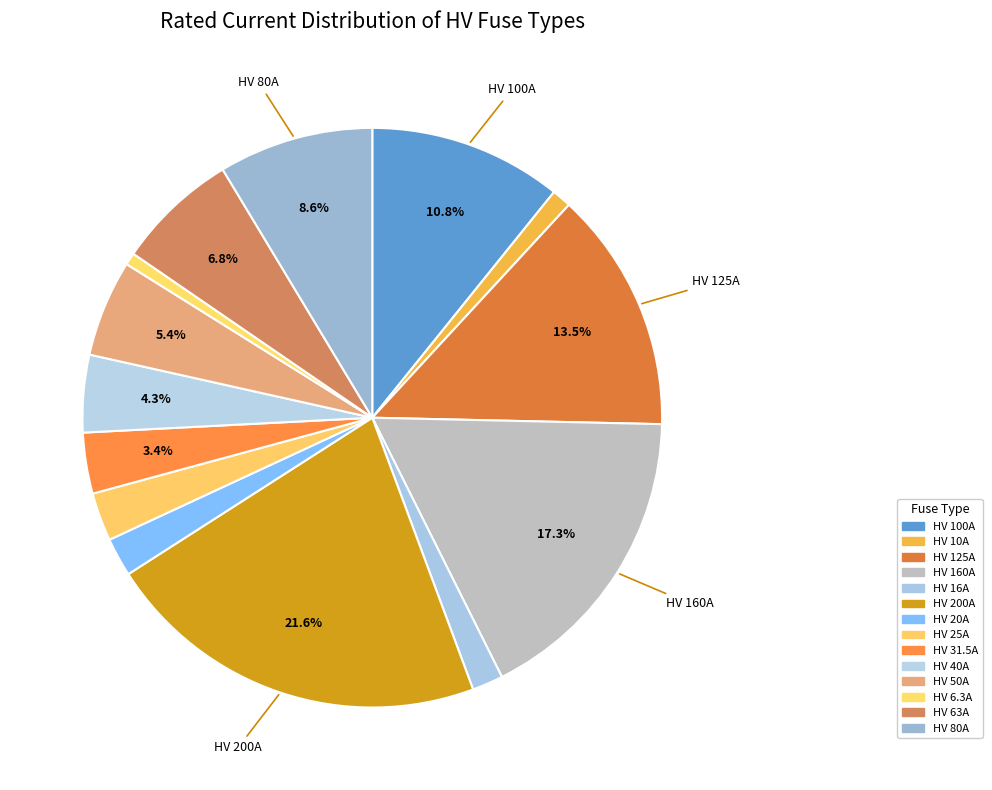

How many slices are in this pie chart?

14